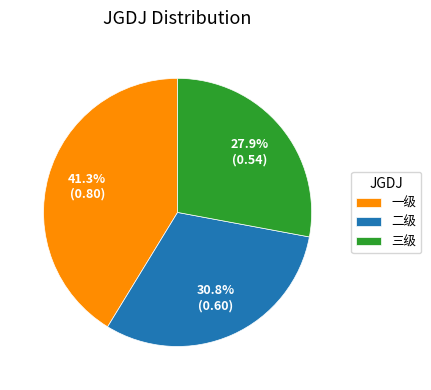

Between 一级 and 二级, which is larger?

一级